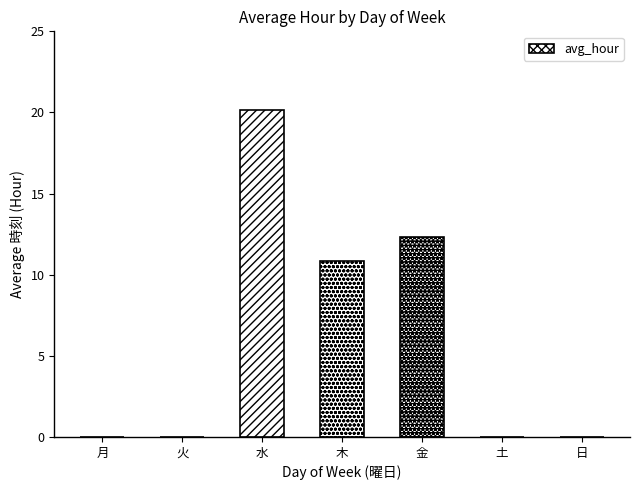

Reading left to right, transcribe all the data shown in this chart.

0.0	0.0	20.2	10.8	12.3	0.0	0.0